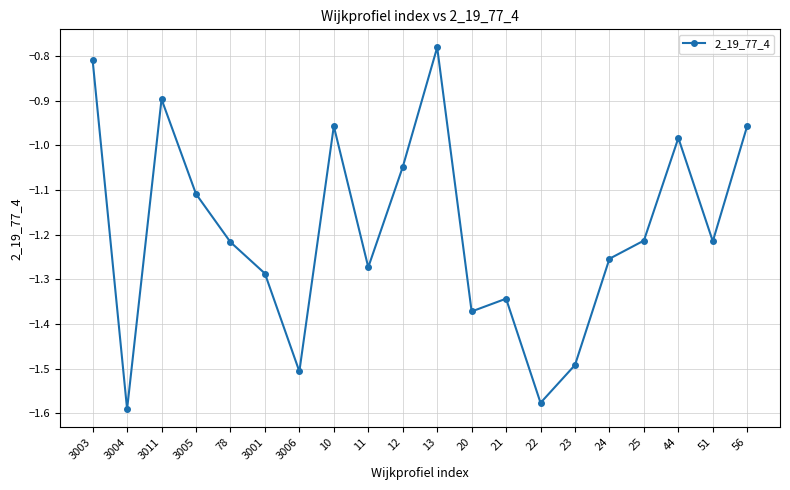

True or false: there are more than 0 points higher than both neighbors.

True